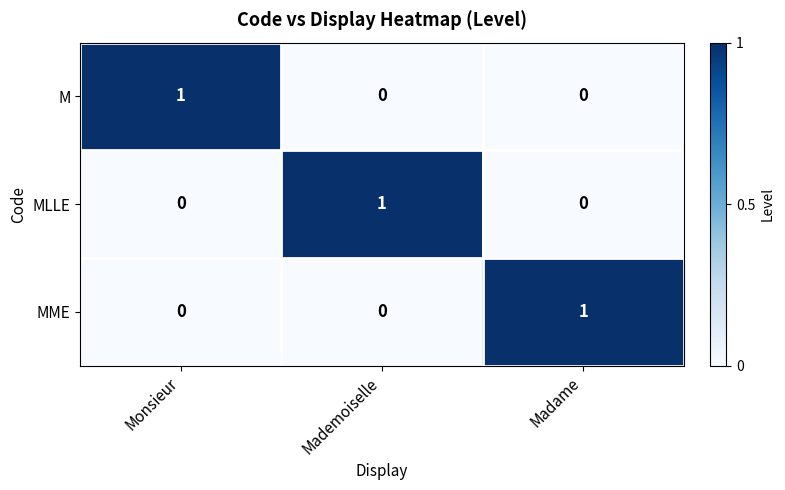

True or false: MLLE has a value of 0 at Madame.

True